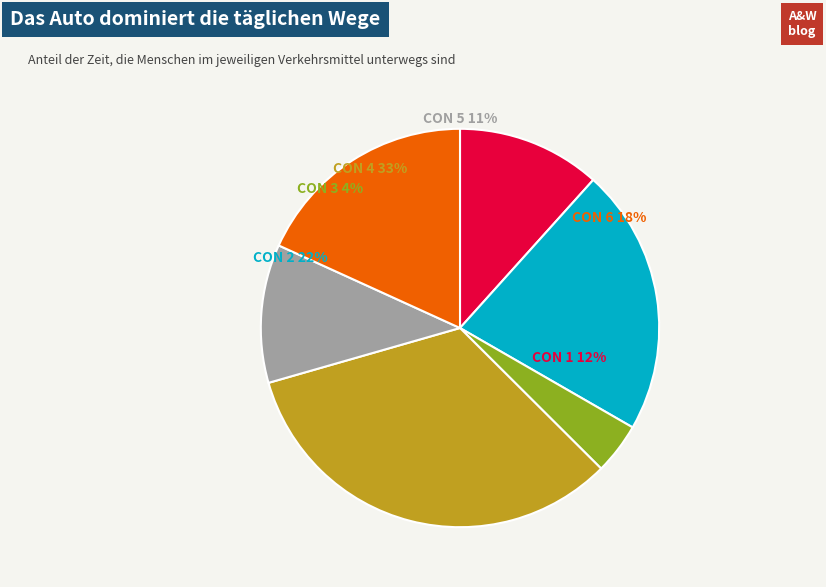

Rank the categories by value from lowest to highest.

CON_3, CON_5, CON_1, CON_6, CON_2, CON_4